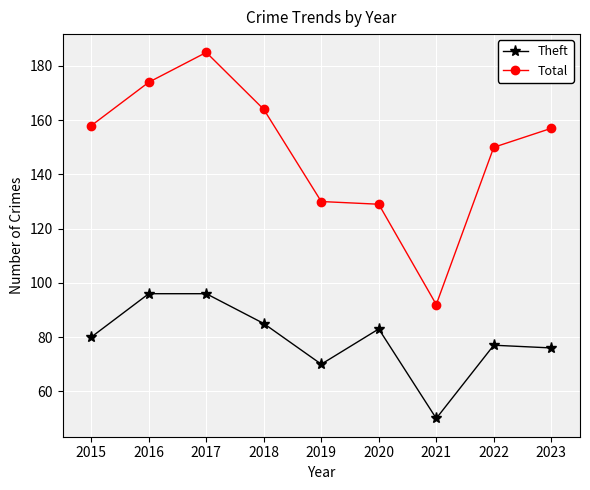

What is the total value across all series at 2019?

200